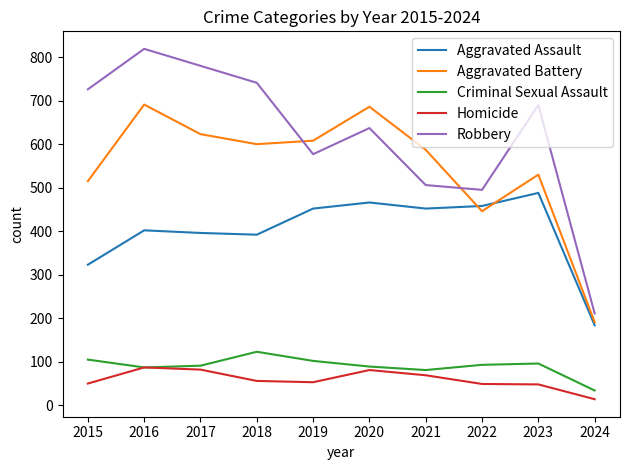

True or false: Aggravated Battery has a value of 587 at 2021.

True